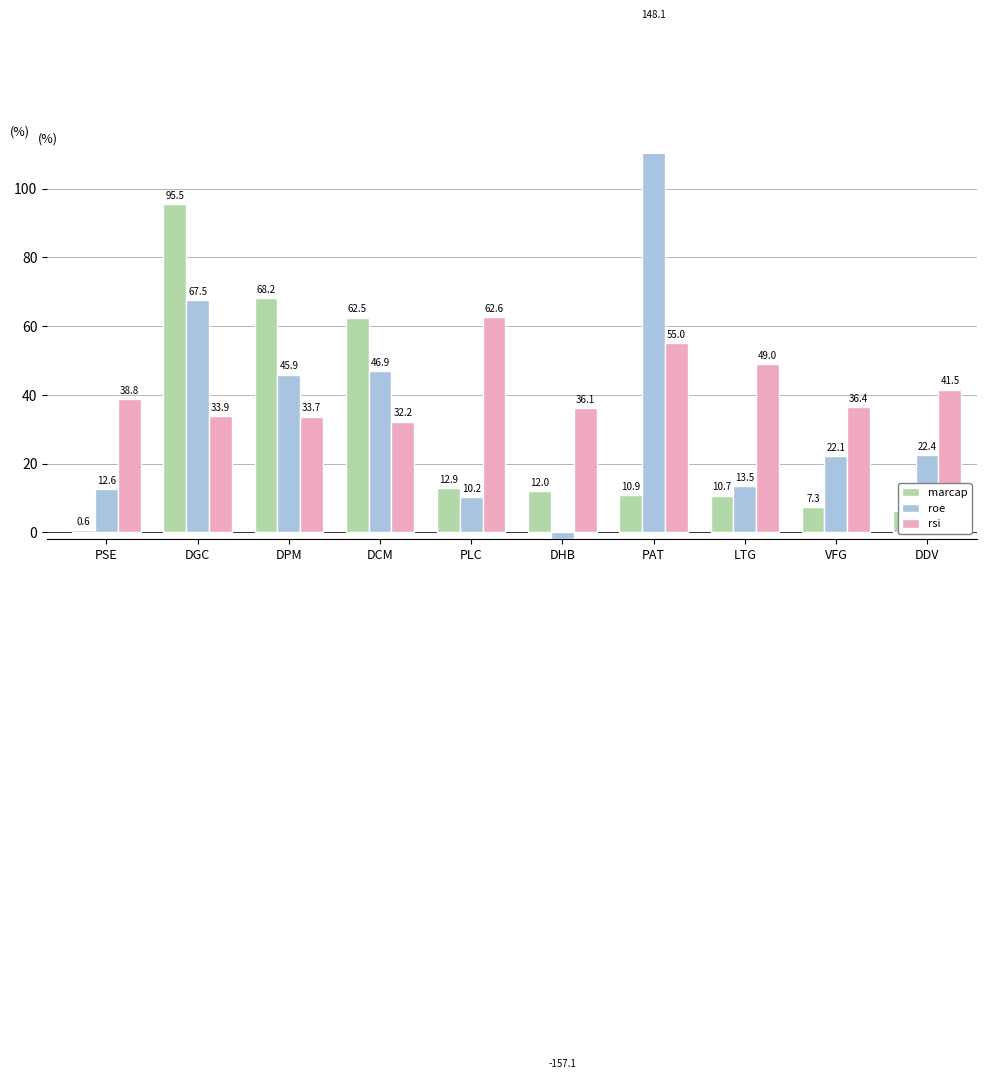

What is the label of the 7th bar from the left?

PAT